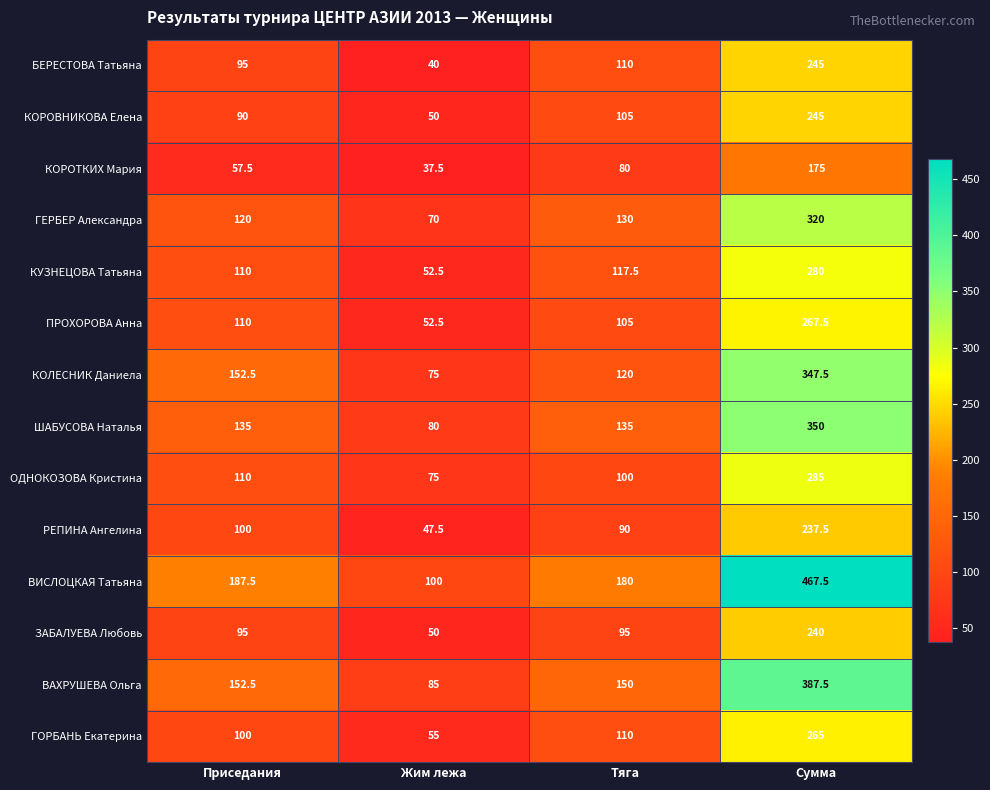

True or false: ПРОХОРОВА Анна has a value of 267.5 at Сумма.

True